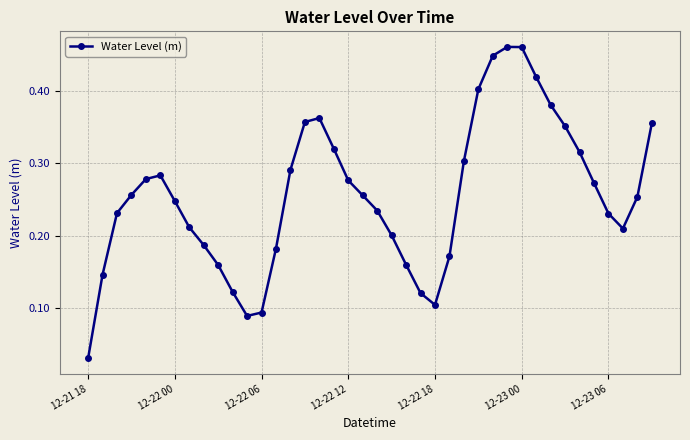

How many points are lower than both their immediate neighbors (excluding endpoints)?

3